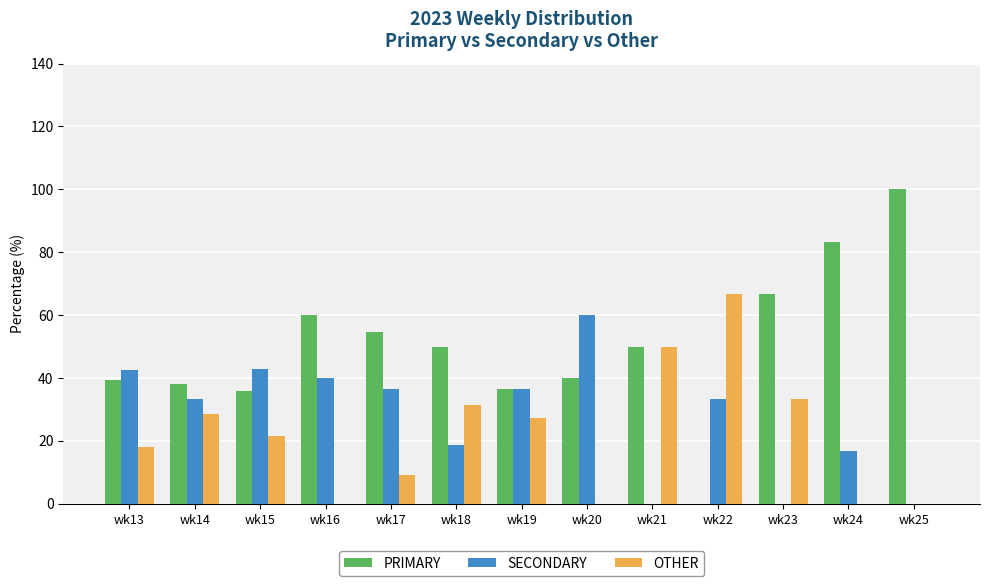

What is the sum of the PRIMARY values at wk13 and wk14?

77.5